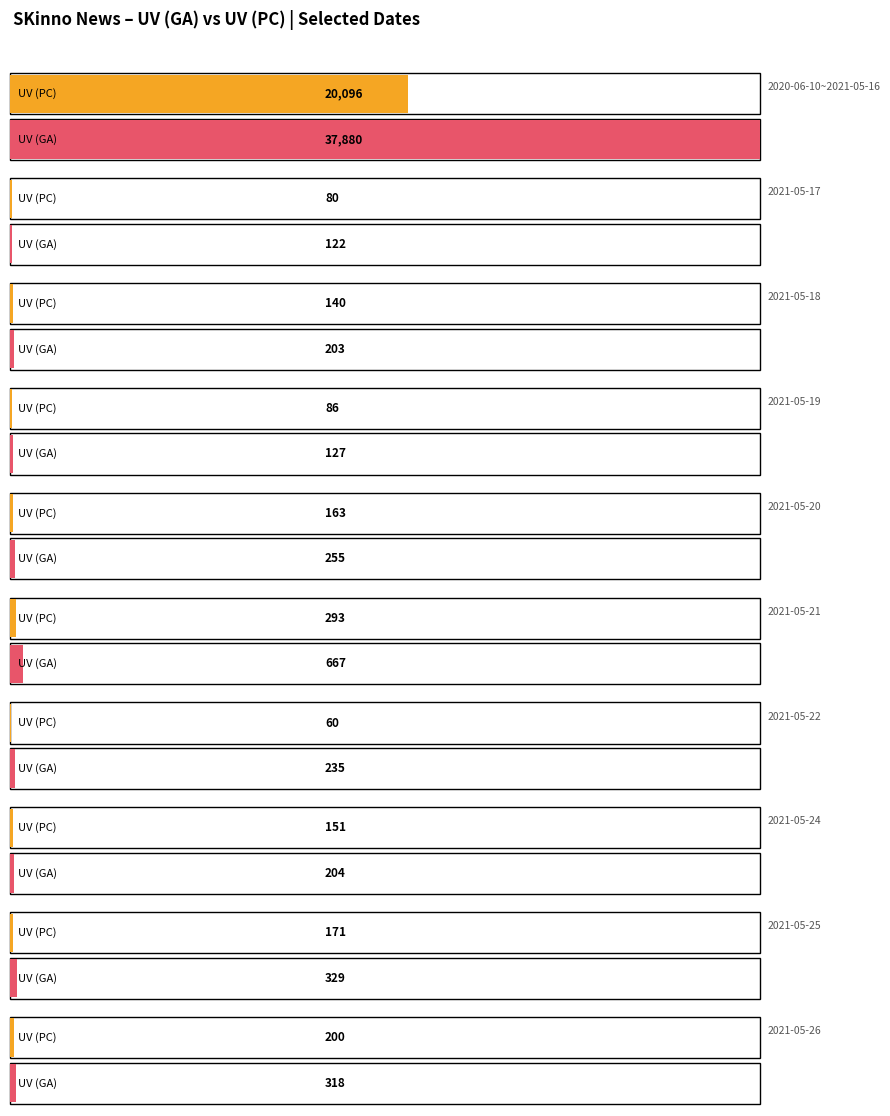

At which label does UV (PC) reach its peak?

2020-06-10~2021-05-16